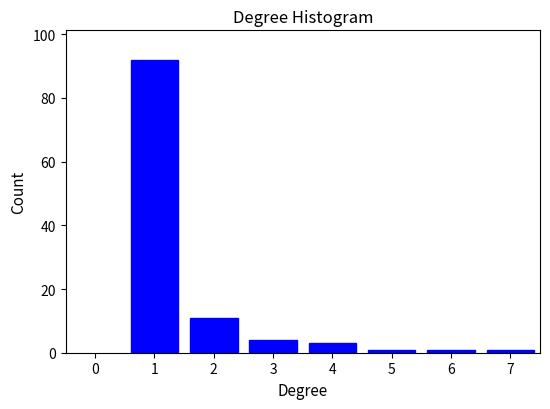

Reading right to left, transcribe all the data shown in this chart.

1	1	1	3	4	11	92